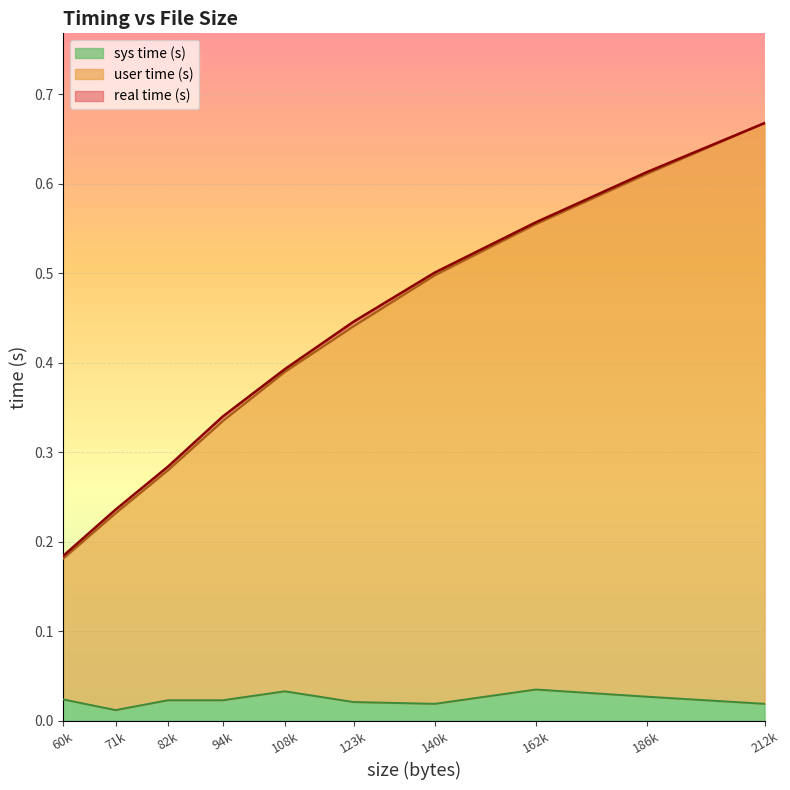

How many lines are shown in the chart?

3